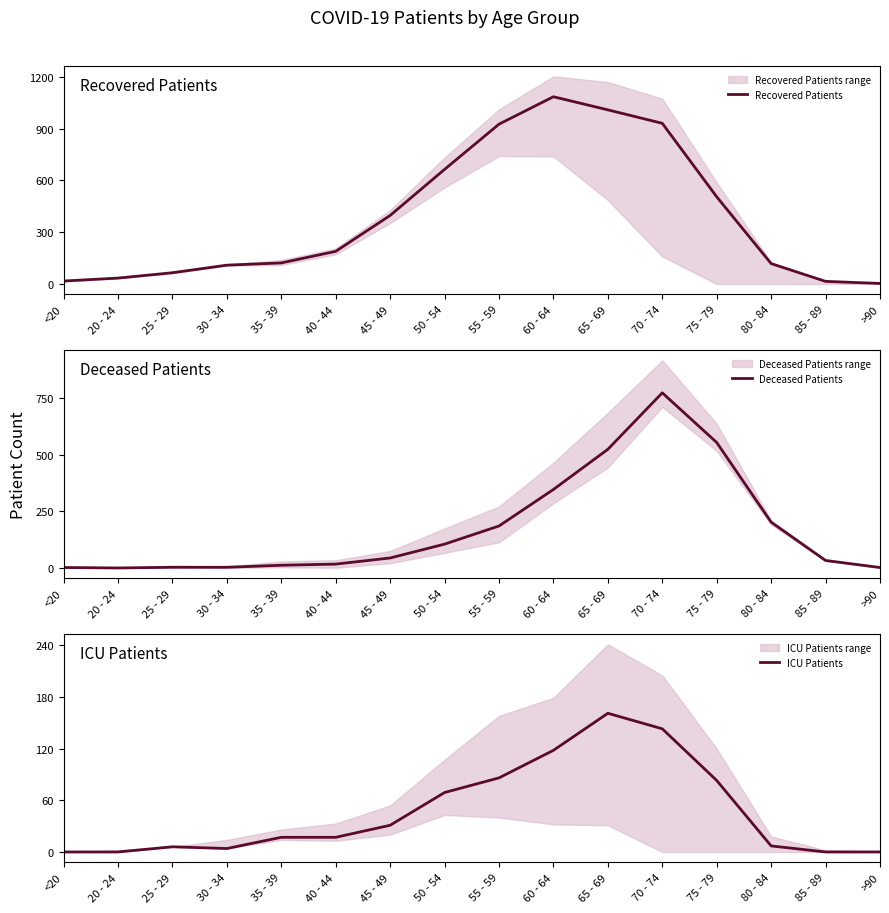

What is the label of the 1st point from the right?

>90